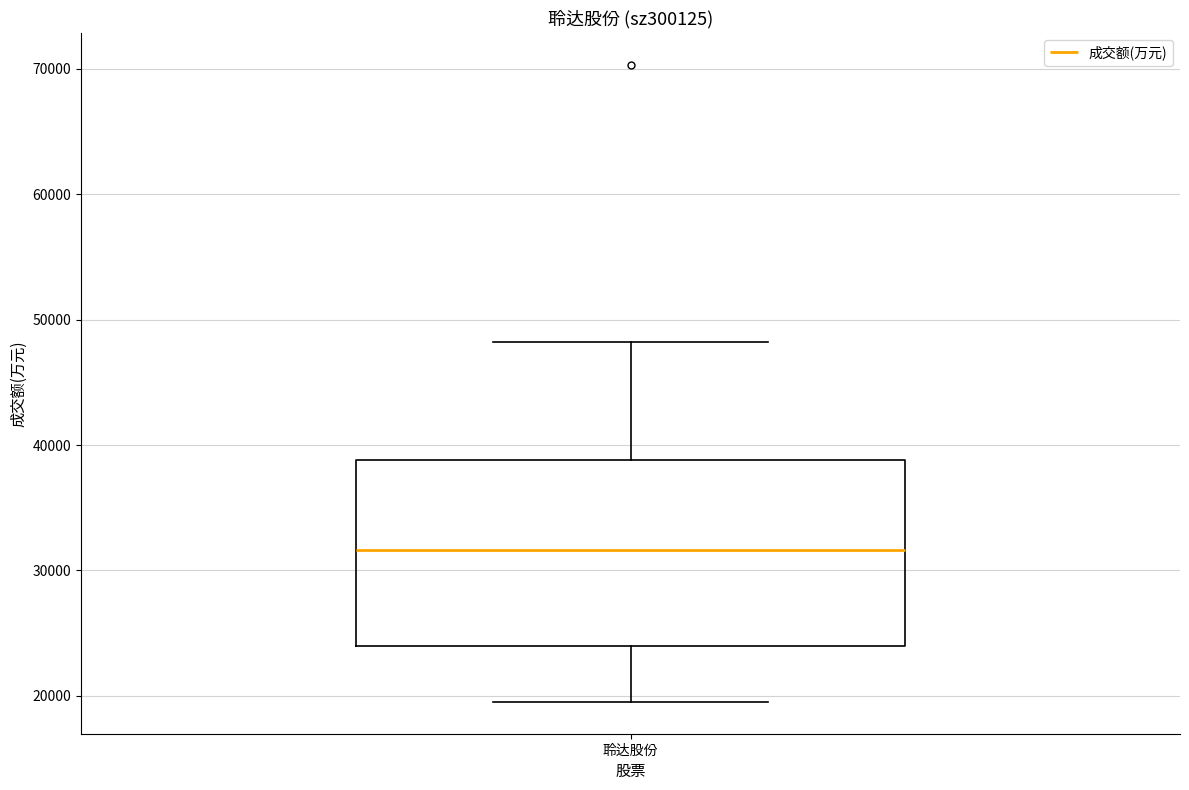

Transcribe this box plot: give where the median line is, the range the box spans, and where the two whiskers end, as read against the y-axis. The values are not printed on the chart, so give them approximately, as read against the axis.

median 32000, box 24000 to 39000, whiskers 20000 to 48000